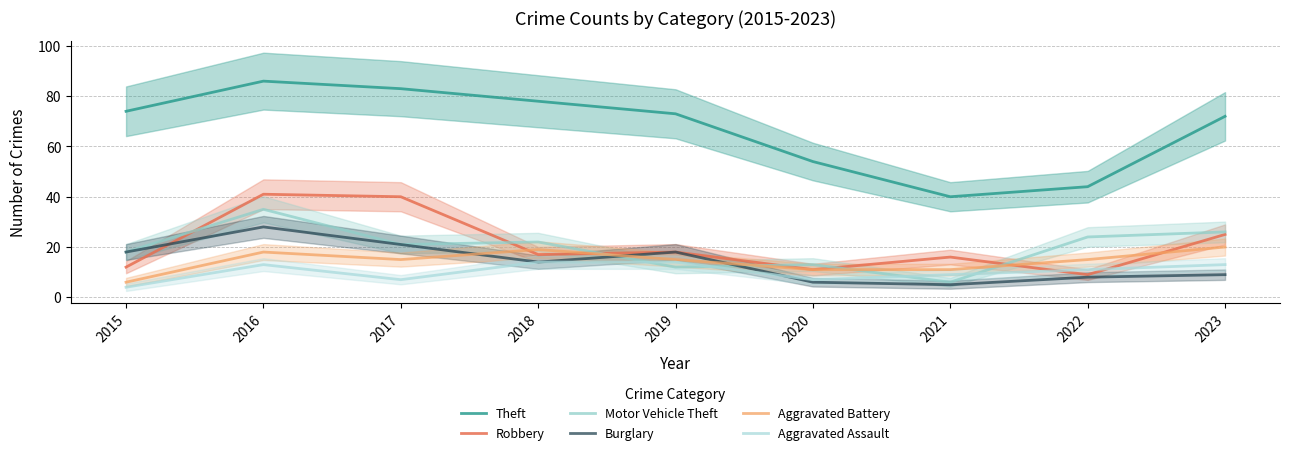

Is this an area chart (filled region under the line)?

No